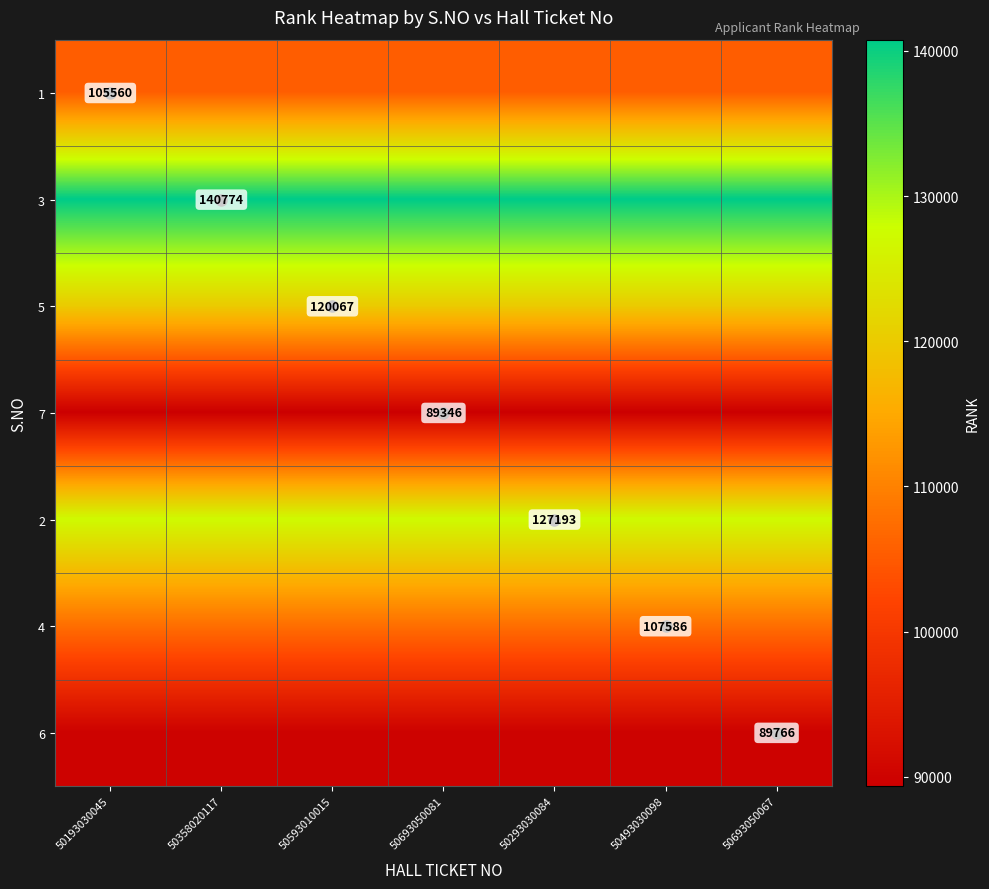

How many distinct data groups are displayed?

7